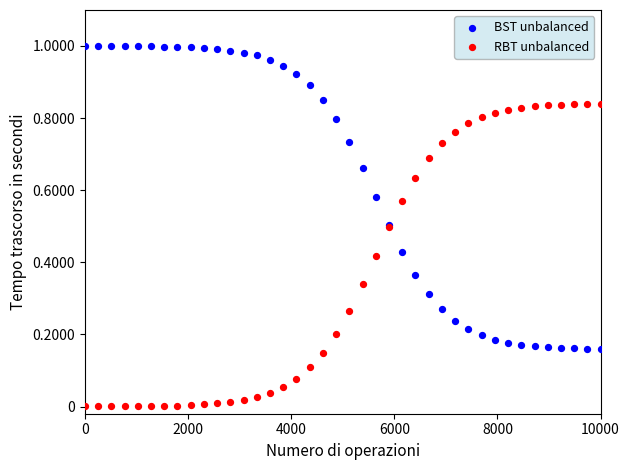

What is the X range (max minus min) for the scatter plot?

10000.0